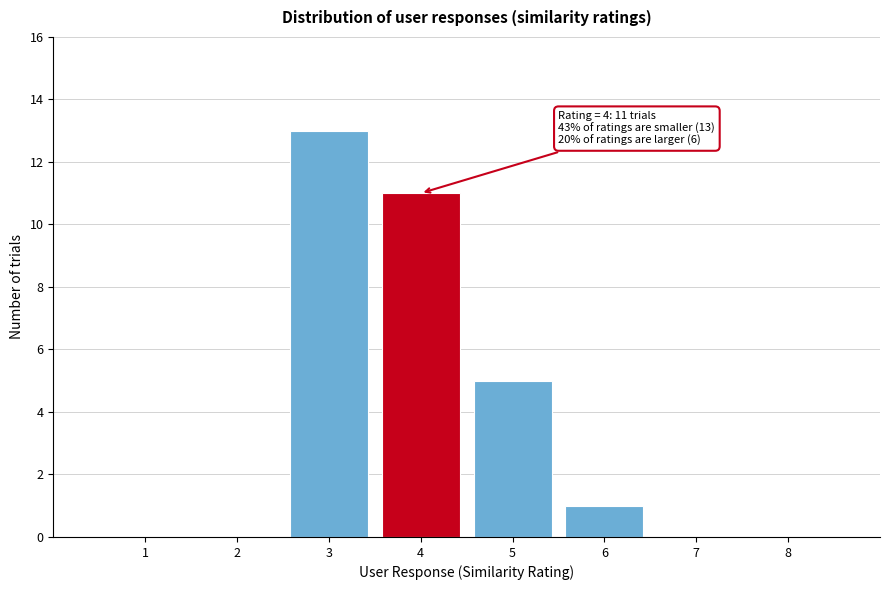

Which range on the x-axis has the tallest bar?

2.5 to 3.5